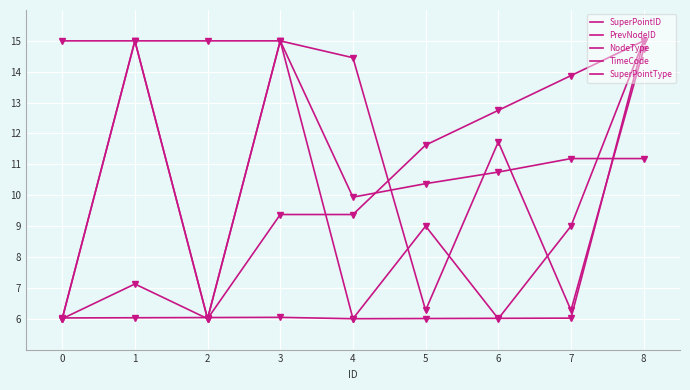

Is this an area chart (filled region under the line)?

No